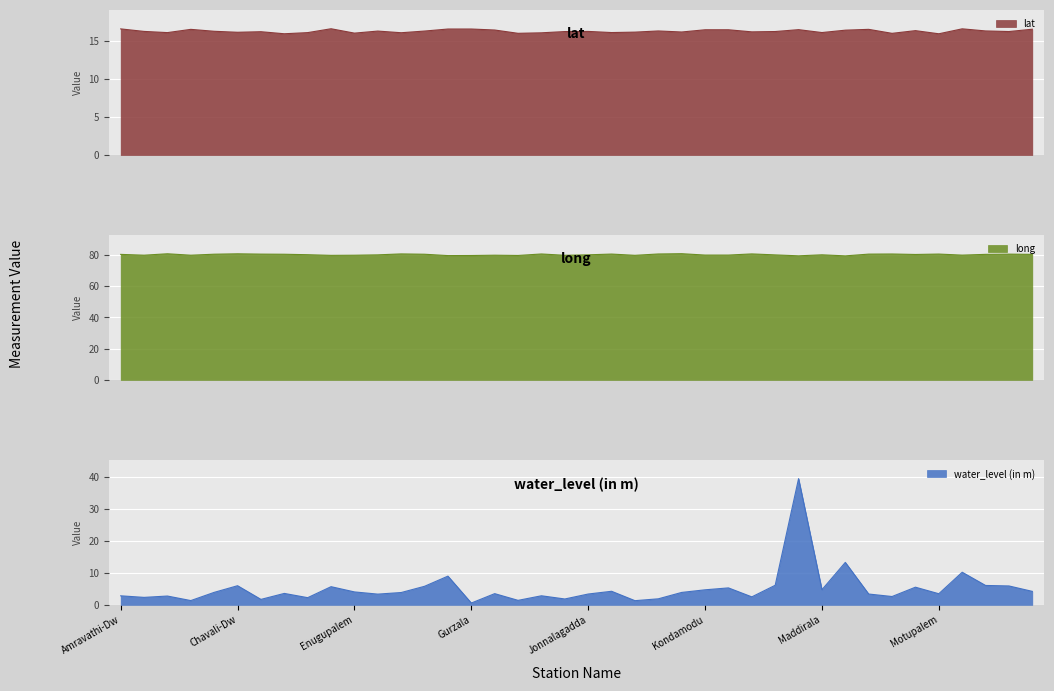

The value of water_level at Inturu is 2.8. True or false?

True